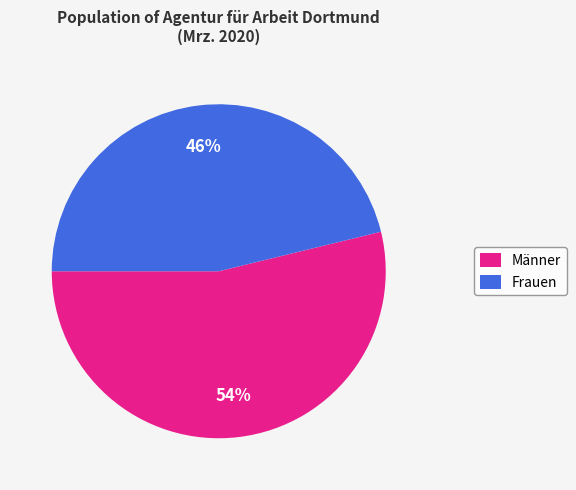

Which category accounts for the majority?

Männer